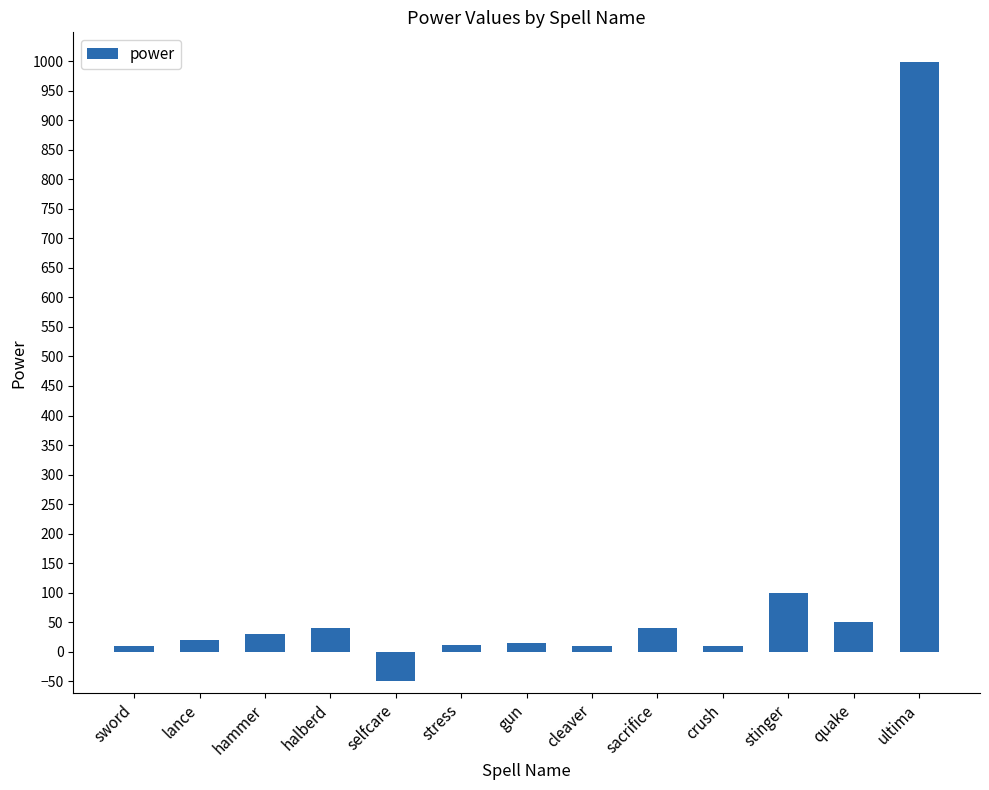

The value at hammer is 30. True or false?

True